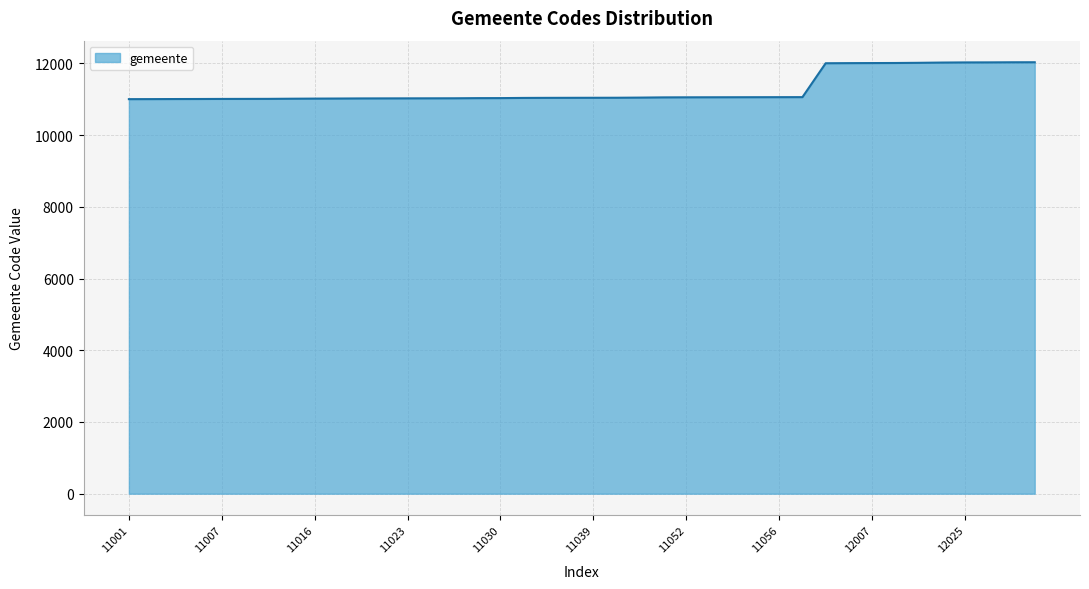

What is the maximum value shown in the chart?

12030